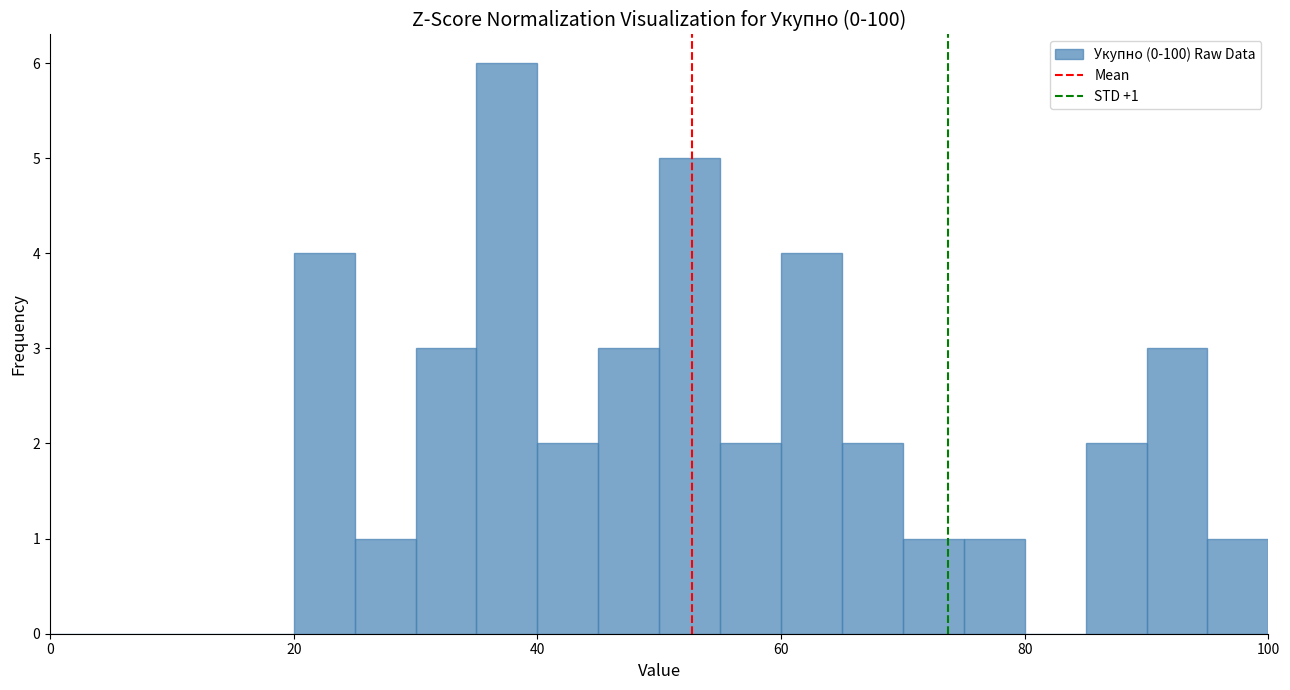

Read against the x-axis, roughly where is the centre of the tallest bar?

38